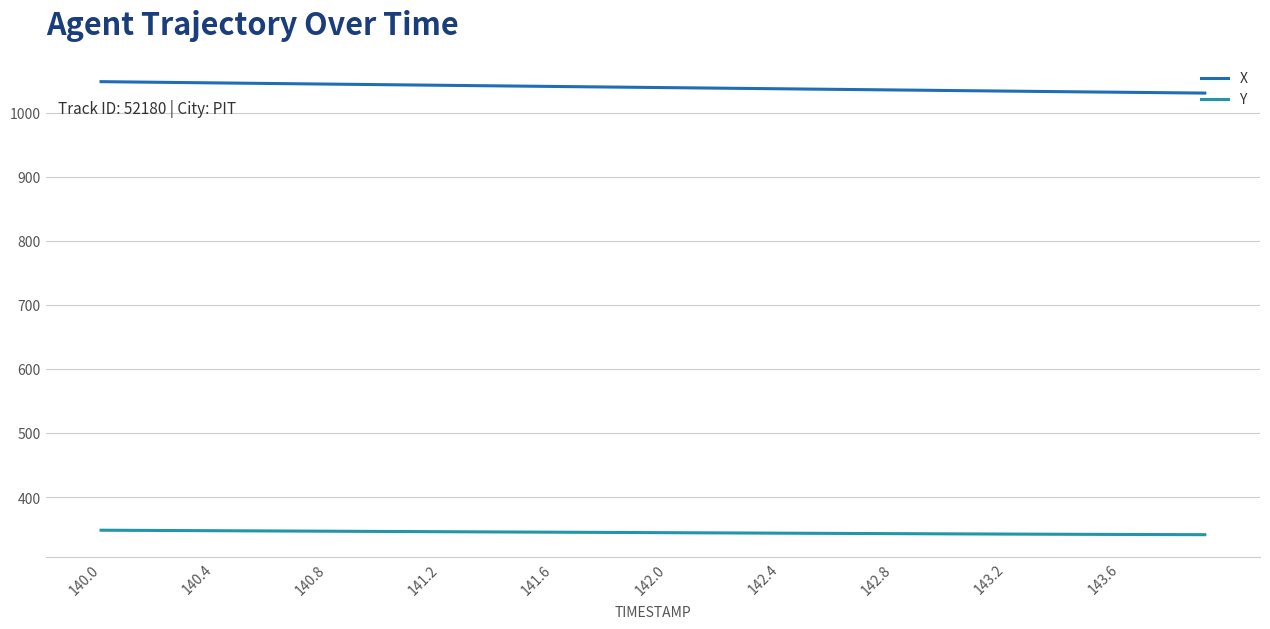

True or false: Y and X intersect in this chart.

False